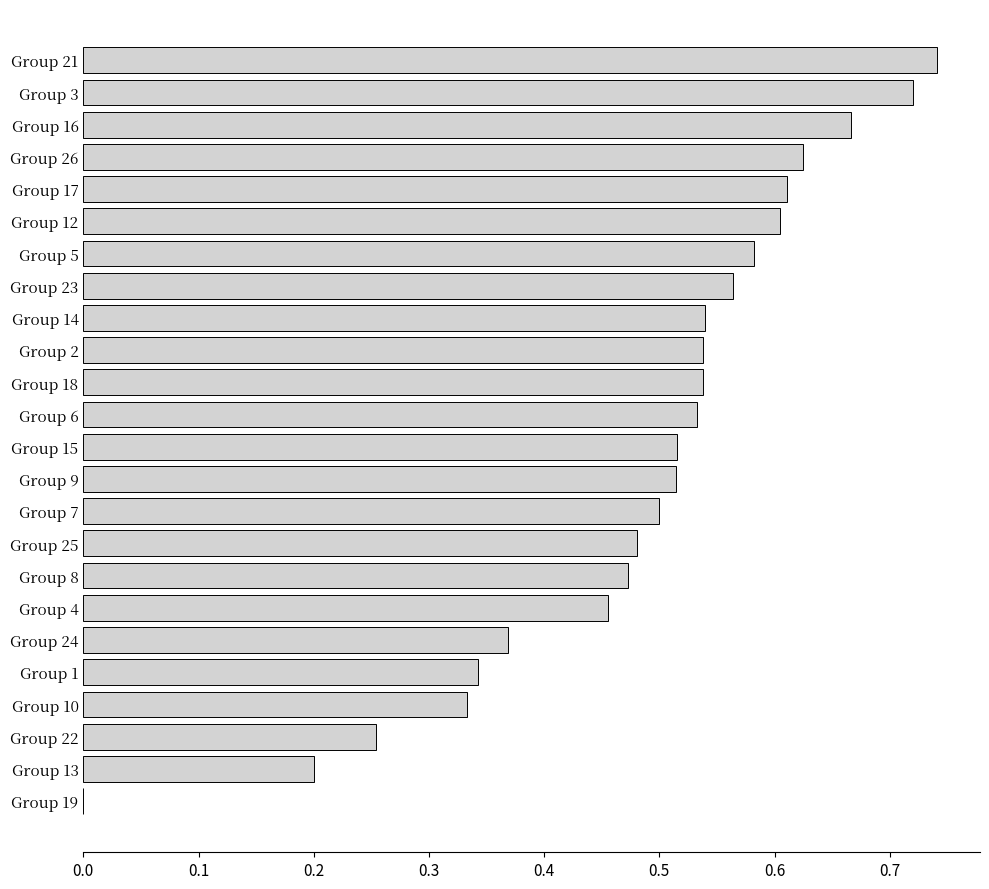

At which category does the chart reach its peak across all series?

Group 21